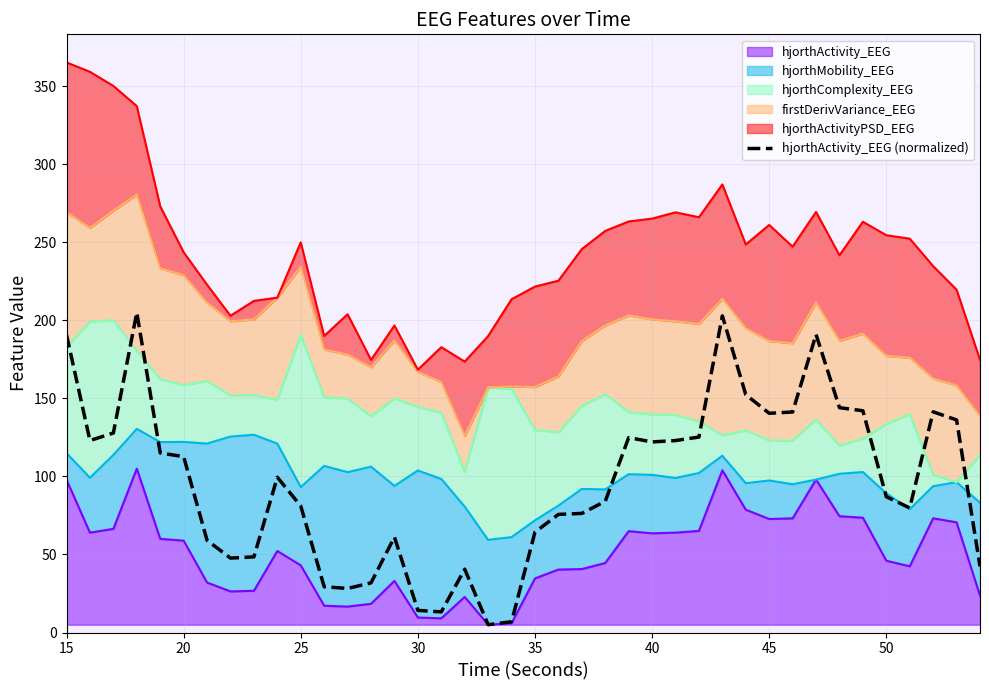

Where does the data first go above 99?

15